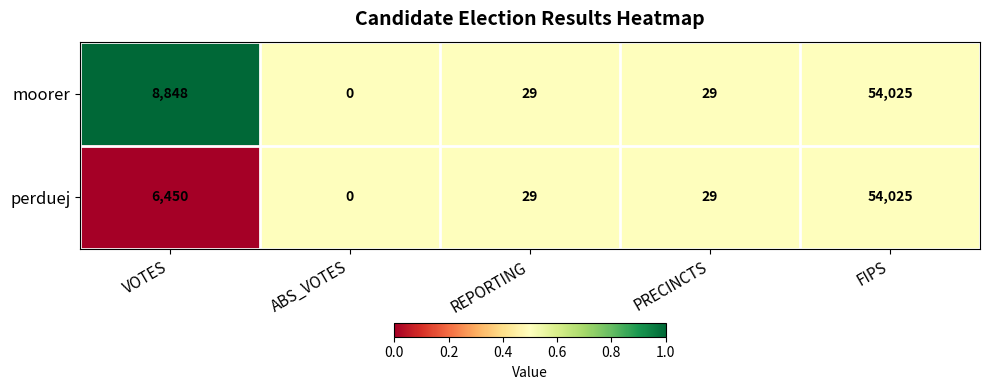

Reading left to right, extract all data points from this chart.

moorer: VOTES=8848	ABS_VOTES=0	REPORTING=29	PRECINCTS=29	FIPS=54025
perduej: VOTES=6450	ABS_VOTES=0	REPORTING=29	PRECINCTS=29	FIPS=54025